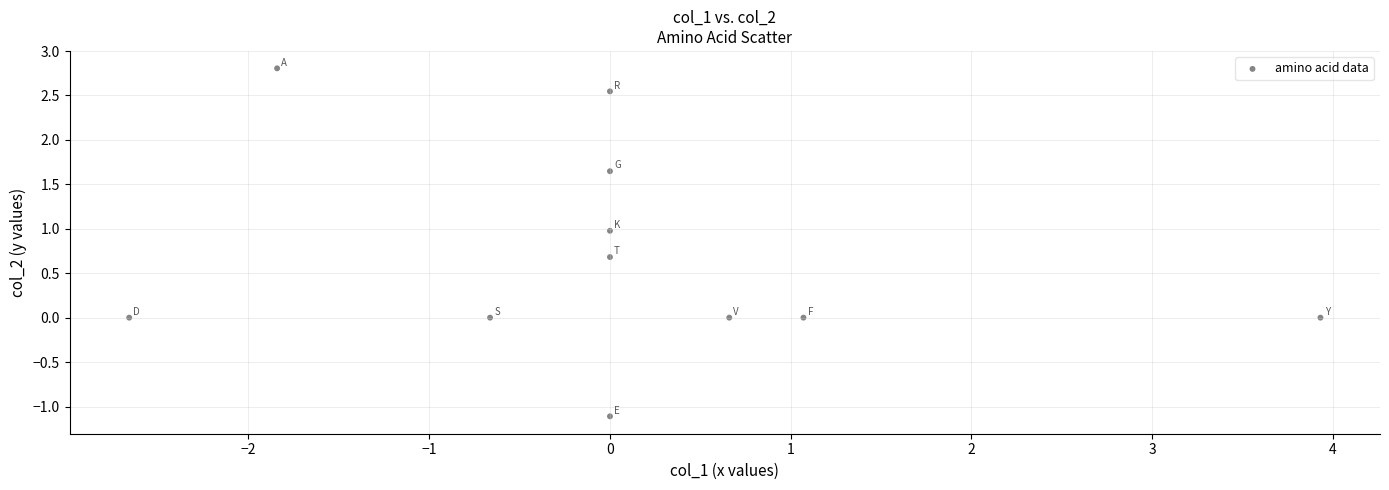

What is the range of X values (max minus min)?

6.6